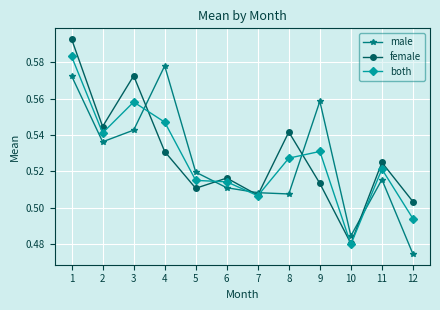

Where is male nearest to the value 0?

12